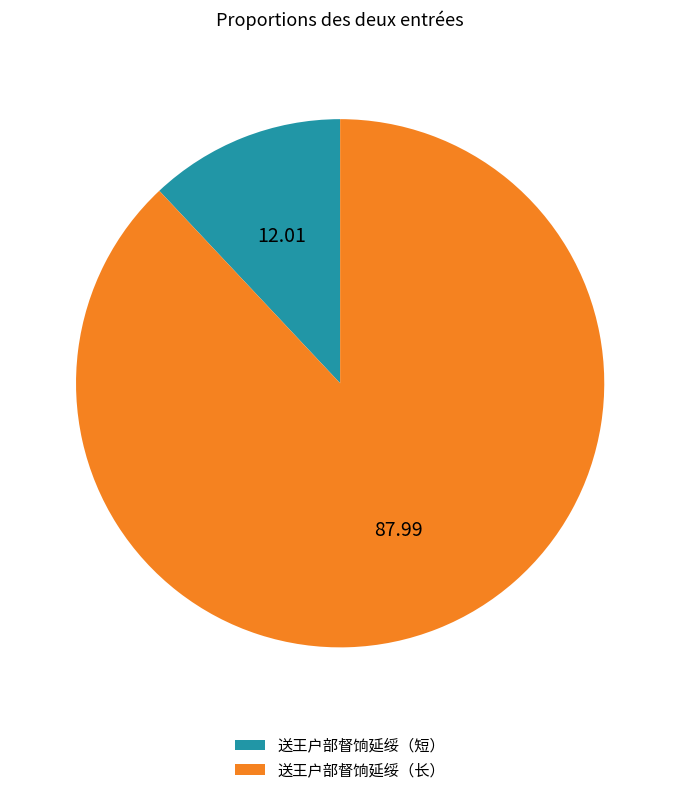

Which has a higher value, 送王户部督饷延绥（长） or 送王户部督饷延绥（短）?

送王户部督饷延绥（长）